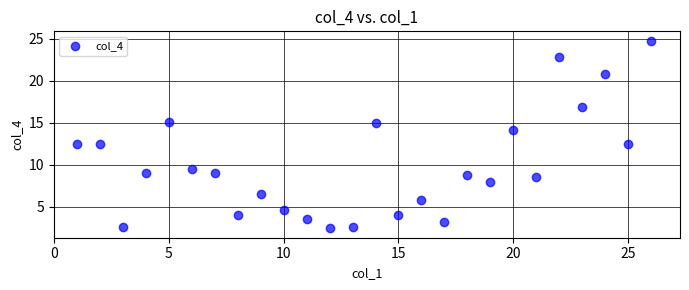

What is the range of Y values (max minus min)?

22.3